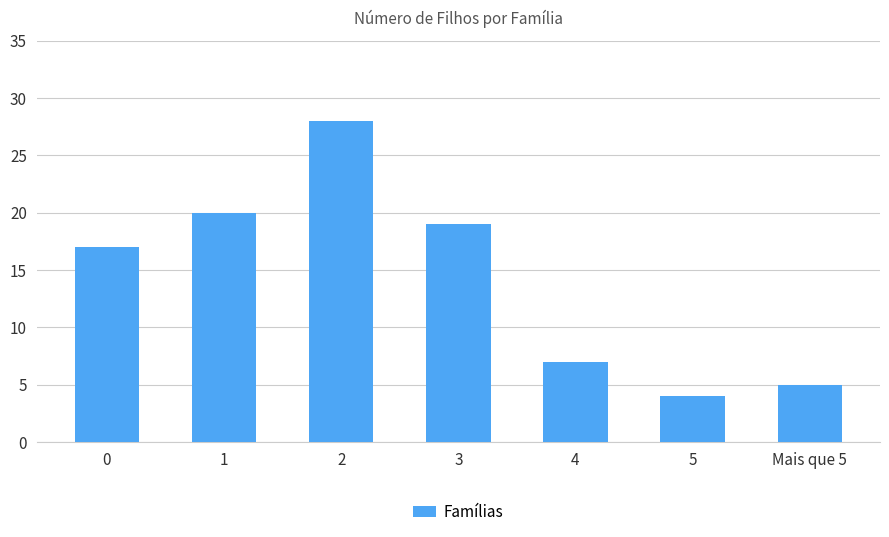

What position from the left is 2?

3